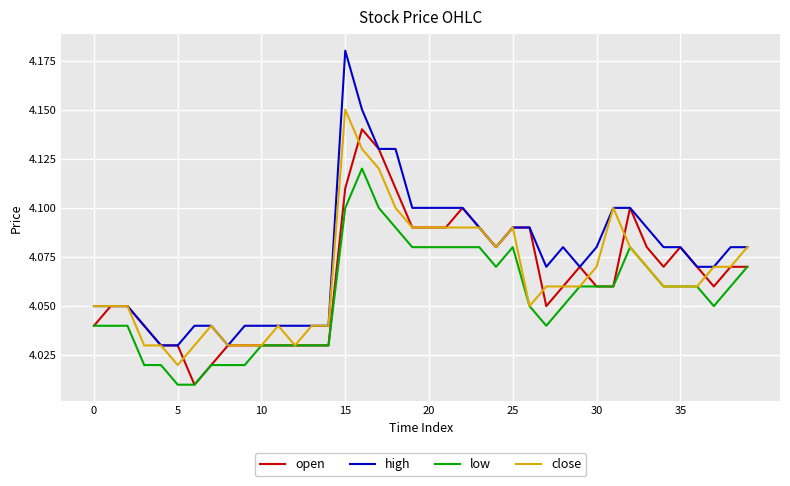

How many lines are shown in the chart?

4